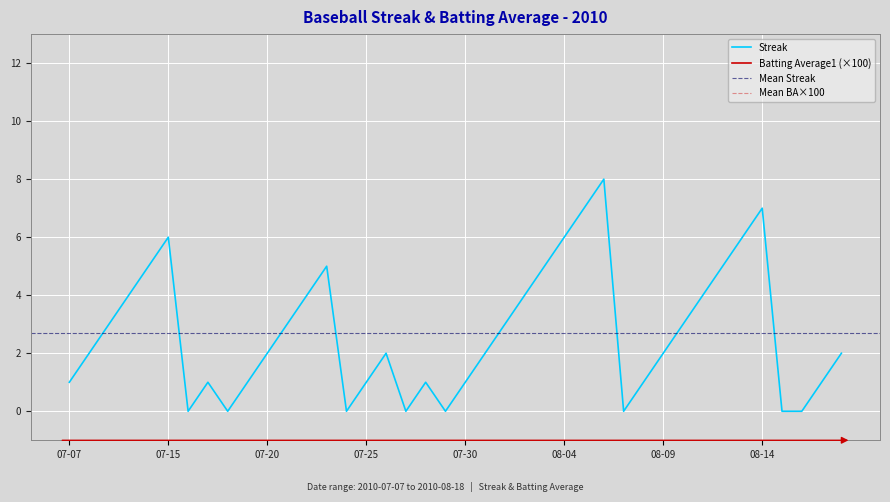

True or false: Streak and Batting Average1 intersect in this chart.

False